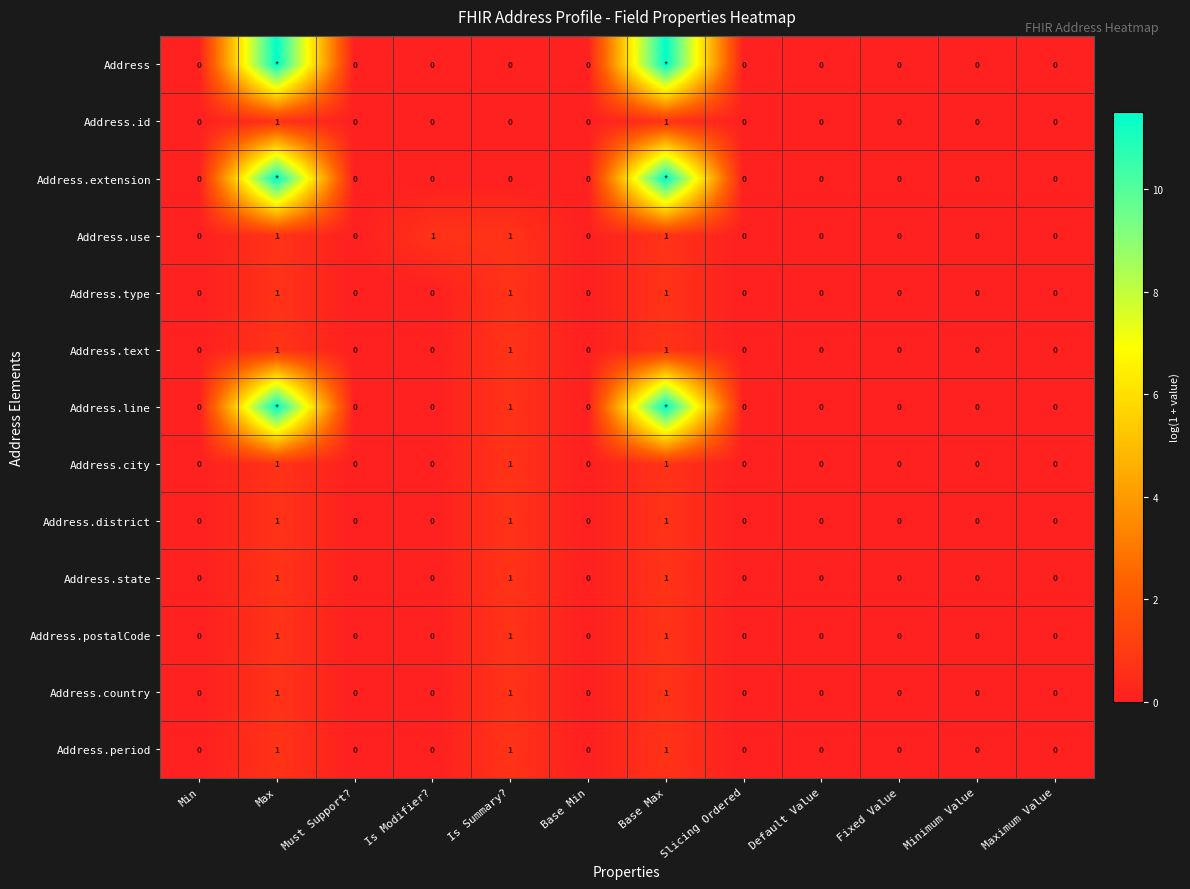

The Address.period series shows -0.2 at Must Support?. True or false?

False